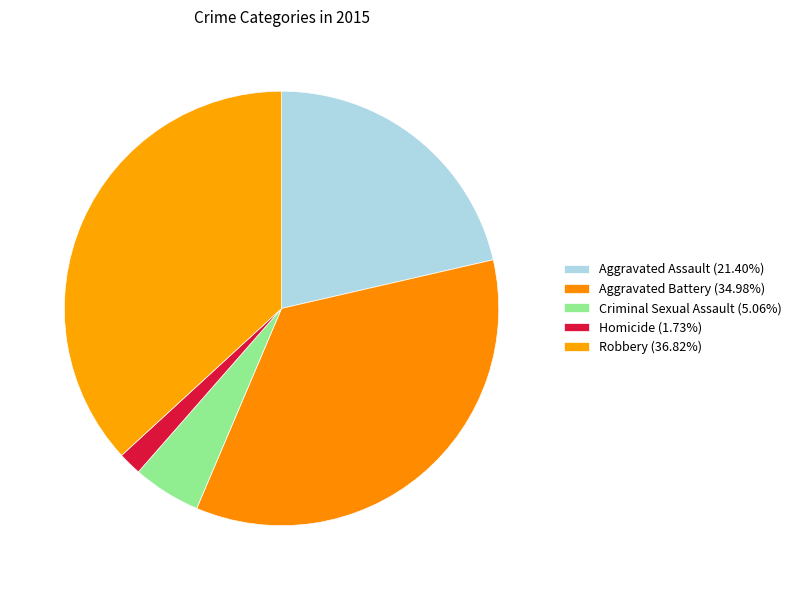

Is there any slice that represents more than half of the pie?

No